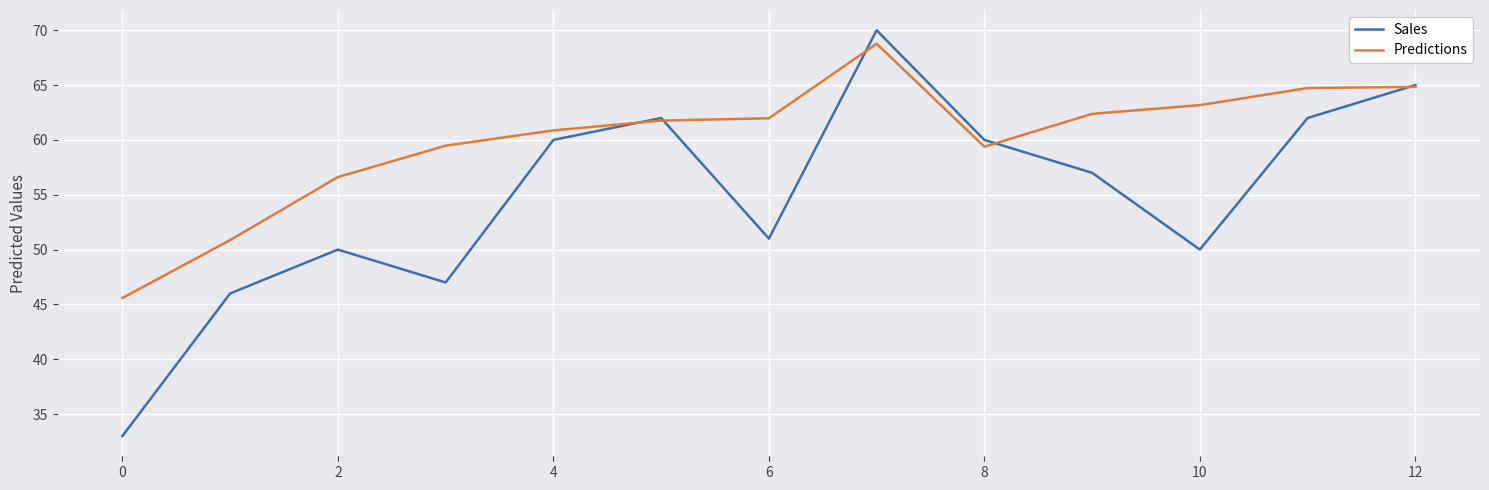

Which series has the largest range (max minus min)?

Sales